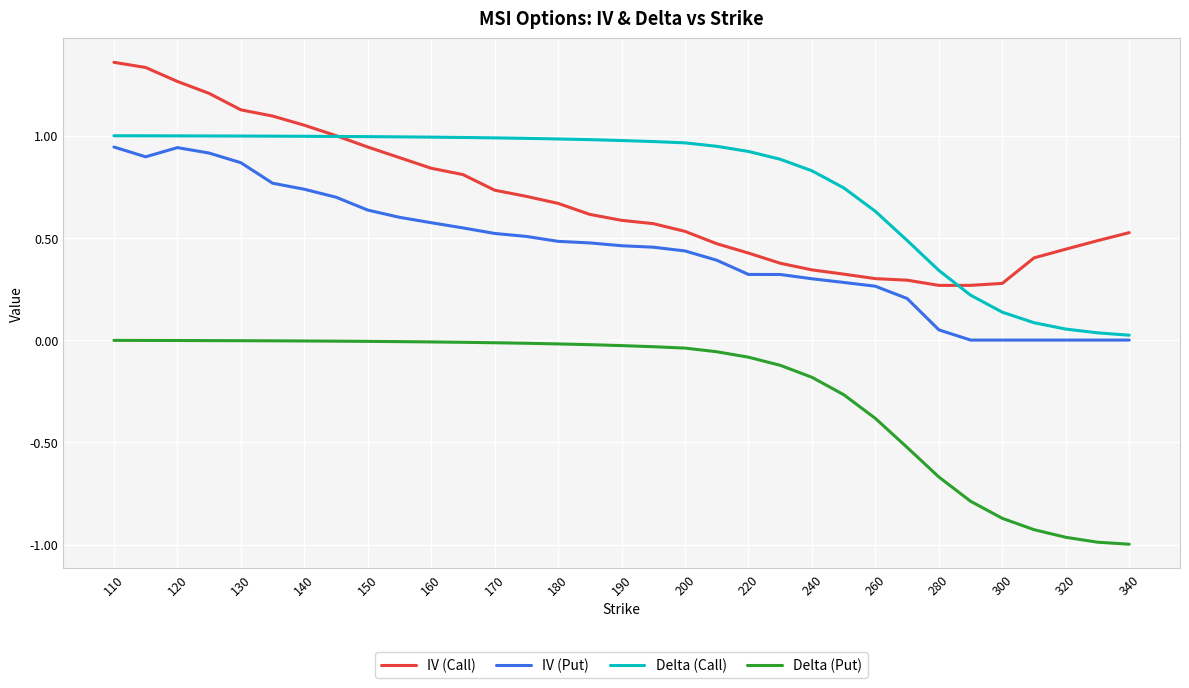

True or false: Delta (Put) and Delta (Call) cross at least once.

False